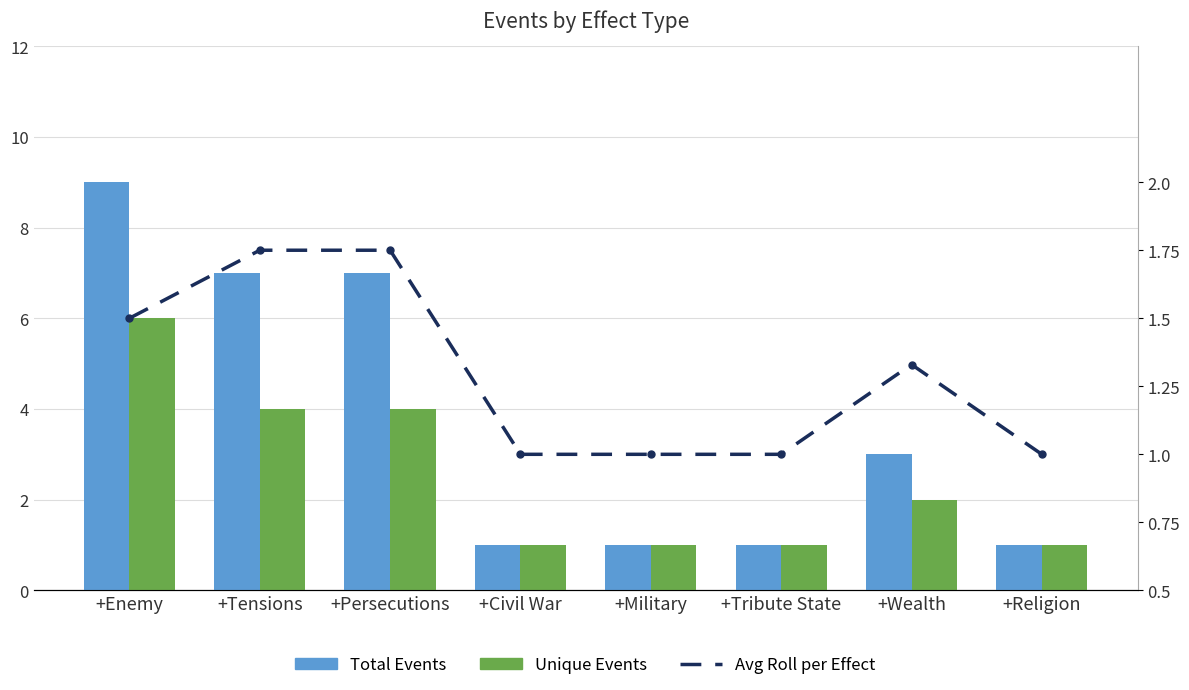

What is the label of the 4th bar from the left?

+Civil War